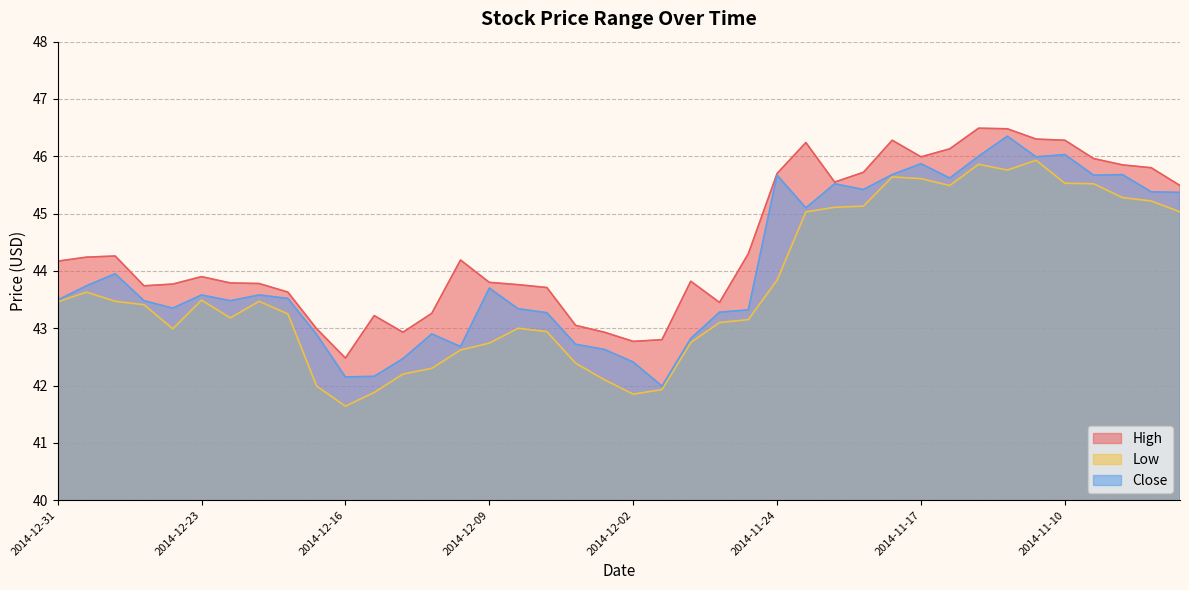

What is the sum of the Close values at 2014-11-04 and 2014-11-25?

88.7